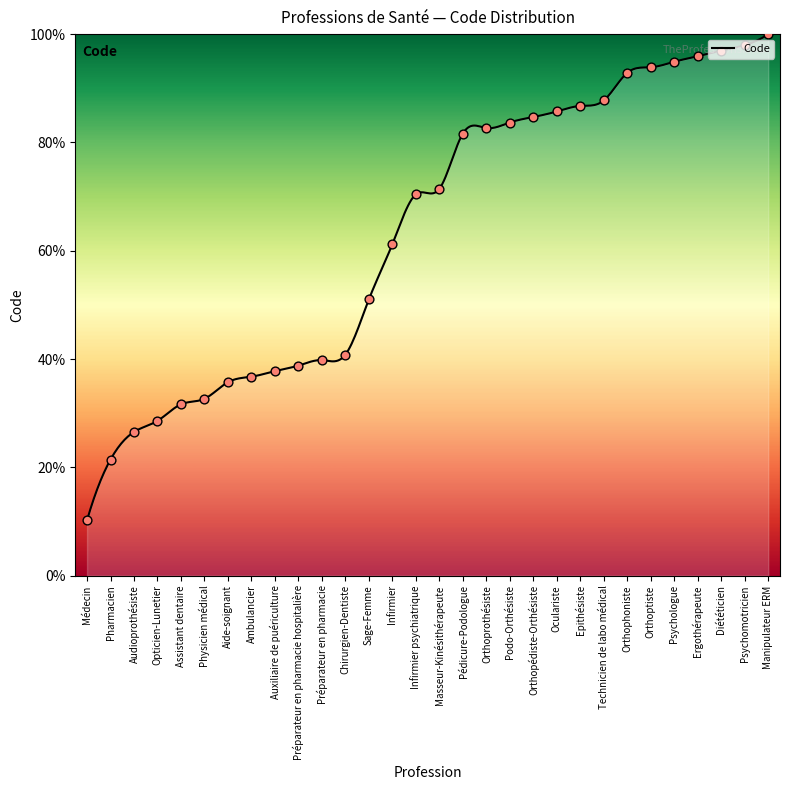

What is the change in value from Oculariste to Psychomotricien?

+12.2